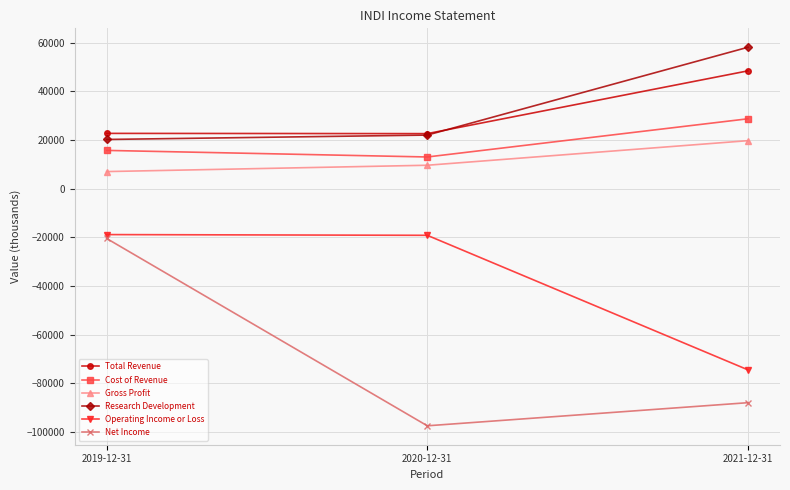

Which series has the largest range (max minus min)?

Net Income